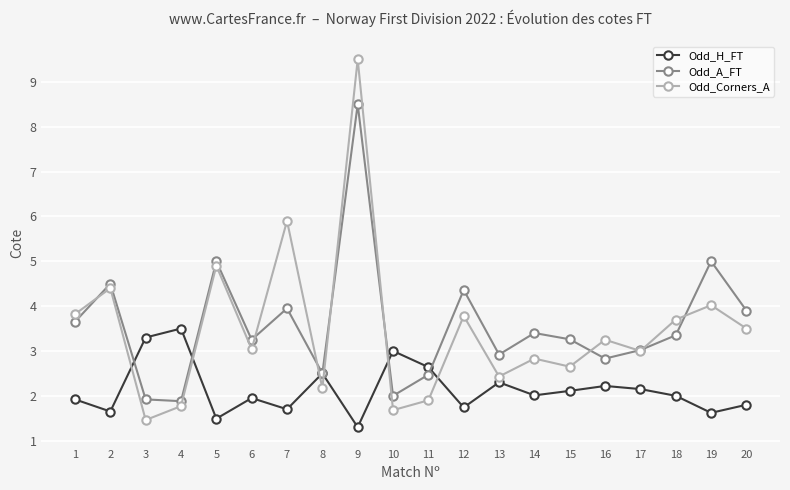

Which series has the largest range (max minus min)?

Odd_Corners_A